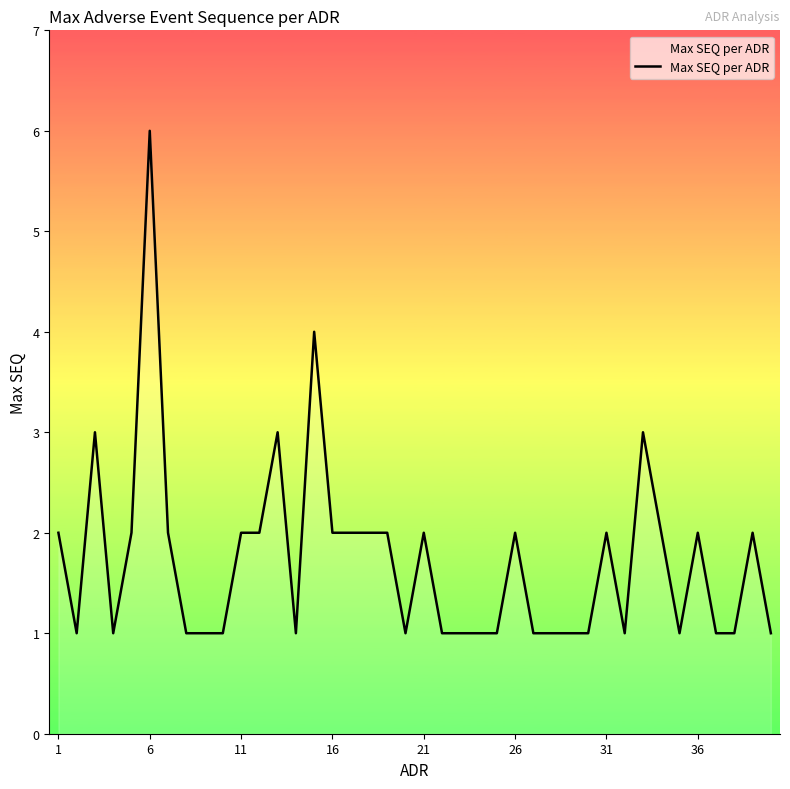

What is the difference between the maximum and minimum values?

5